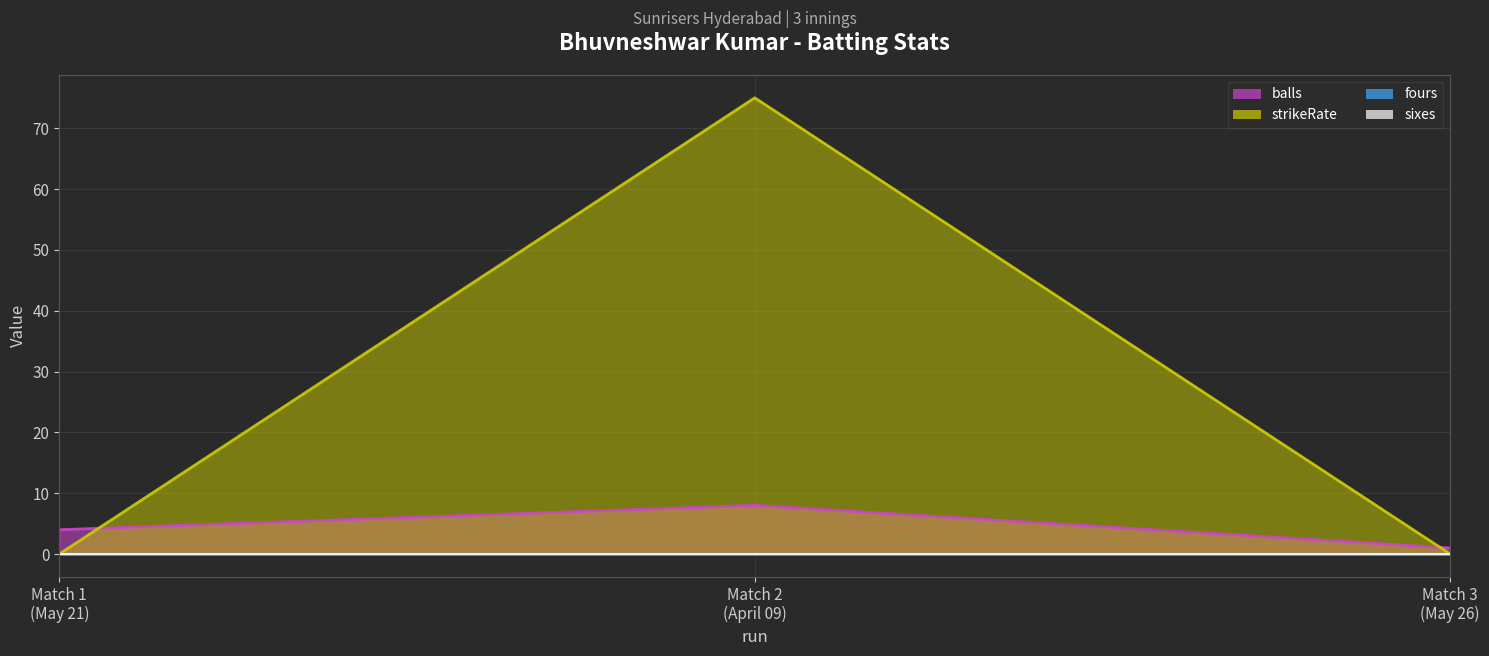

Is it true that balls equals 2 at Match 2 (April 09)?

False